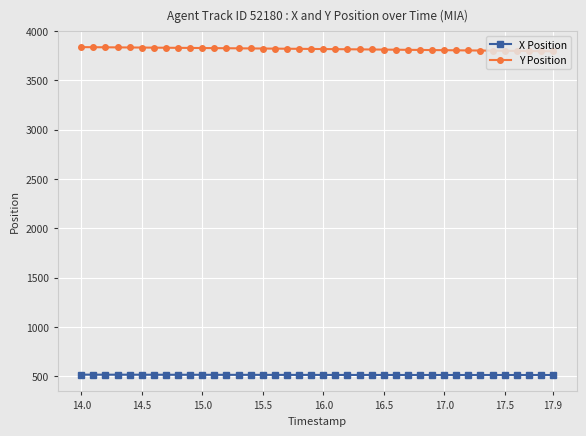

Rank the series by their average value, from highest to lowest.

Y Position, X Position